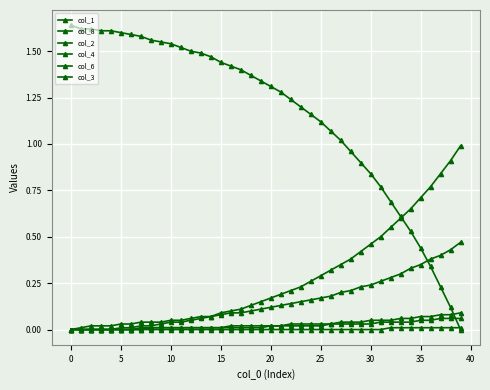

True or false: col_6 has more than 2 interior local peaks.

False